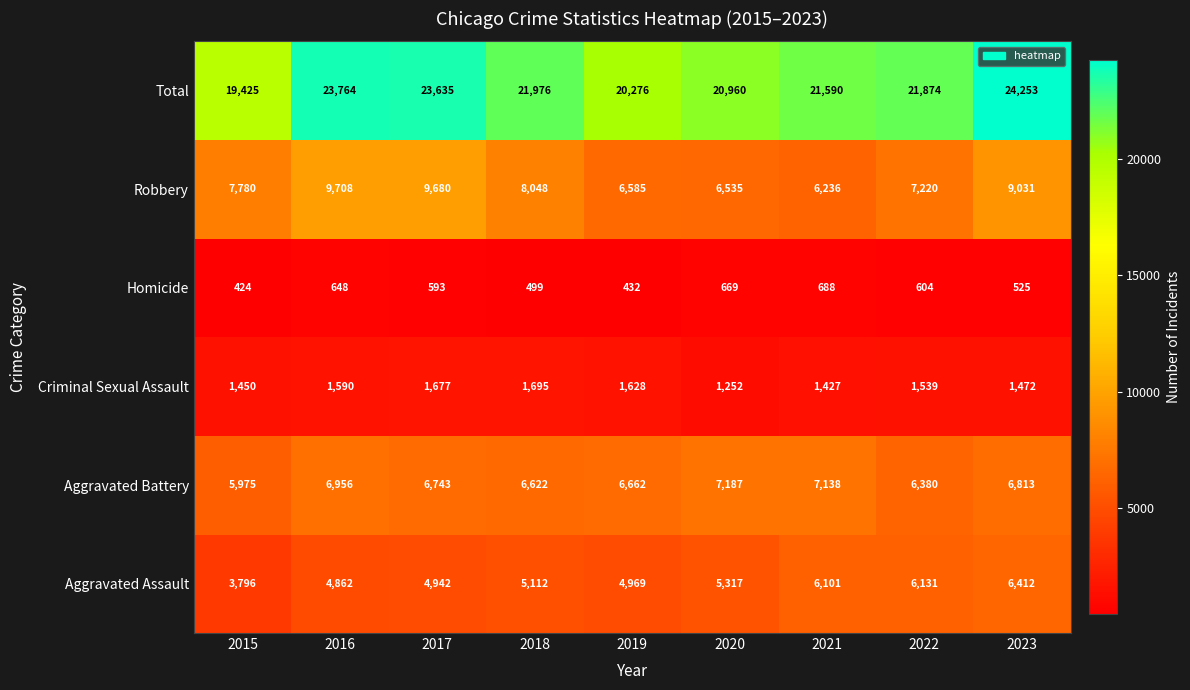

Count the number of categories in the chart.

9